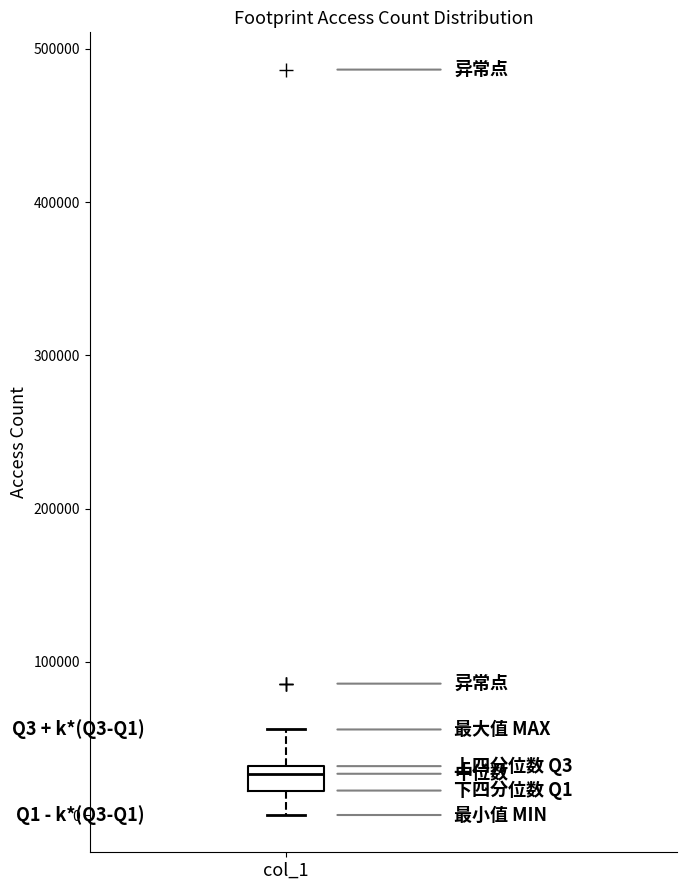

Read this box plot against the y-axis: the position of the median line, the range covered by the box, and the ends of both whiskers. The values are not printed on the chart, so give them approximately, as read against the axis.

median 30000 (just below the box's upper edge), box 20000 to 30000, whiskers 0 to 60000